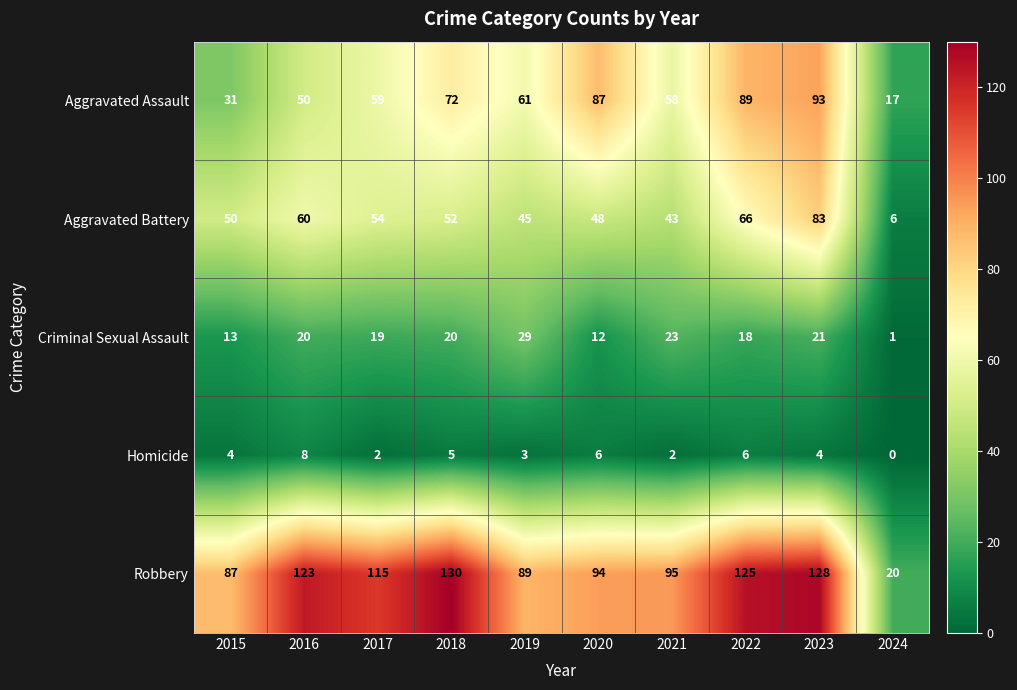

What is the sum of all Criminal Sexual Assault values?

176